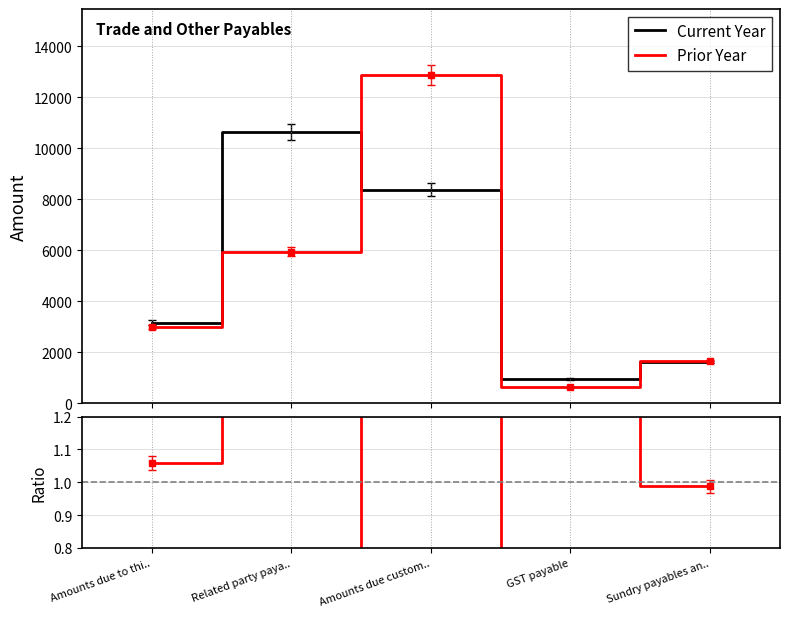

What is the difference between the Ratio values at GST payable and Amounts due custom..?

0.9